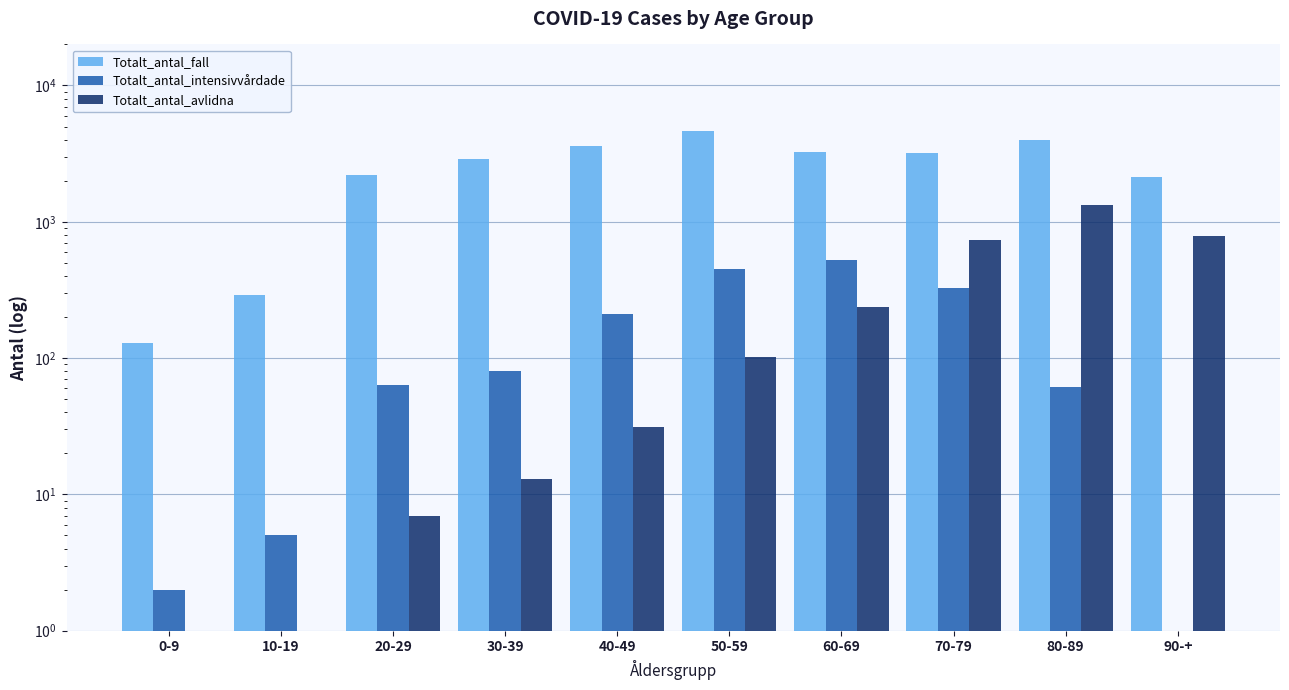

What is the label of the 2nd bar from the left?

10-19